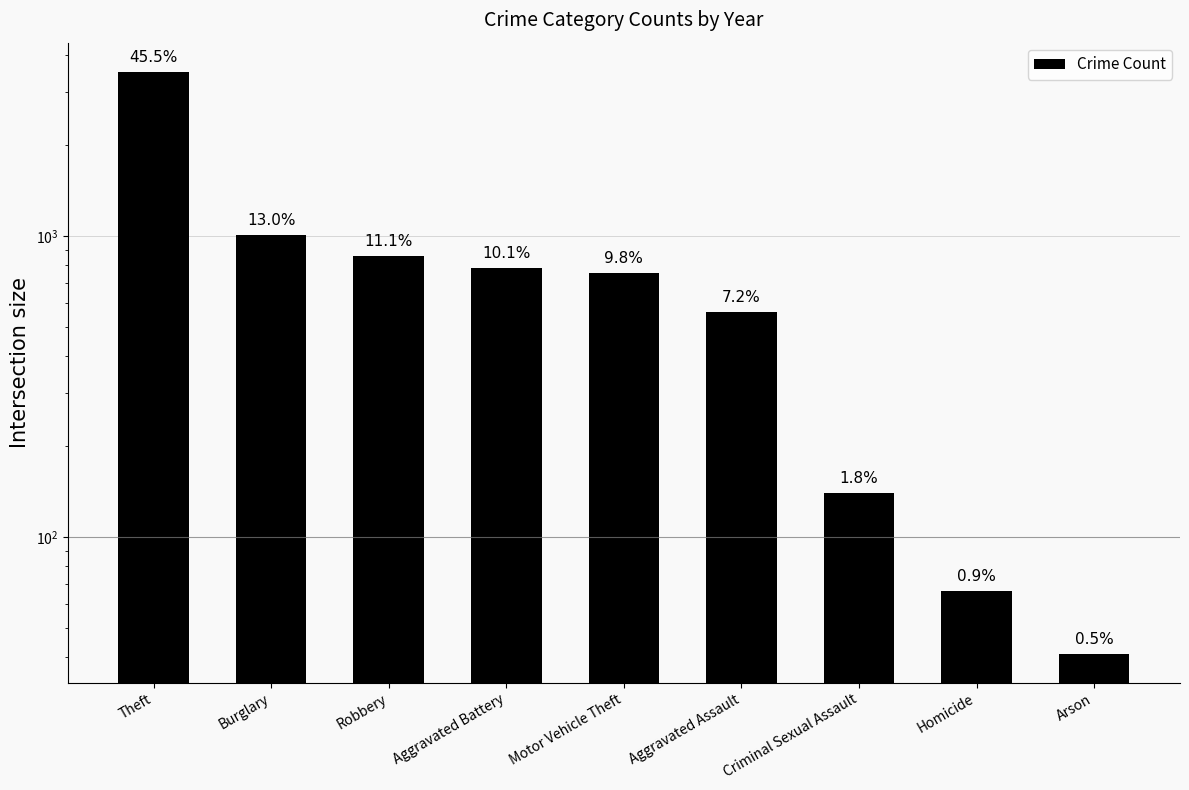

Reading left to right, list all the values displayed in this chart.

Theft=3512	Burglary=1006	Robbery=861	Aggravated Battery=784	Motor Vehicle Theft=755	Aggravated Assault=560	Criminal Sexual Assault=140	Homicide=66	Arson=41